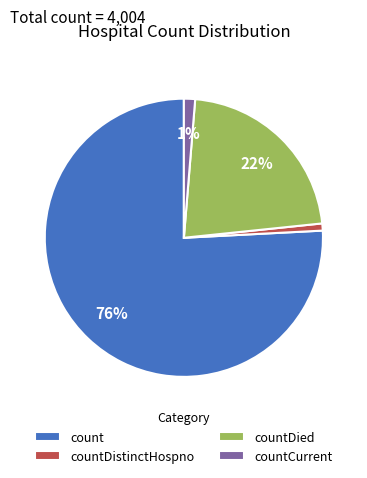

How many slices are in this pie chart?

4